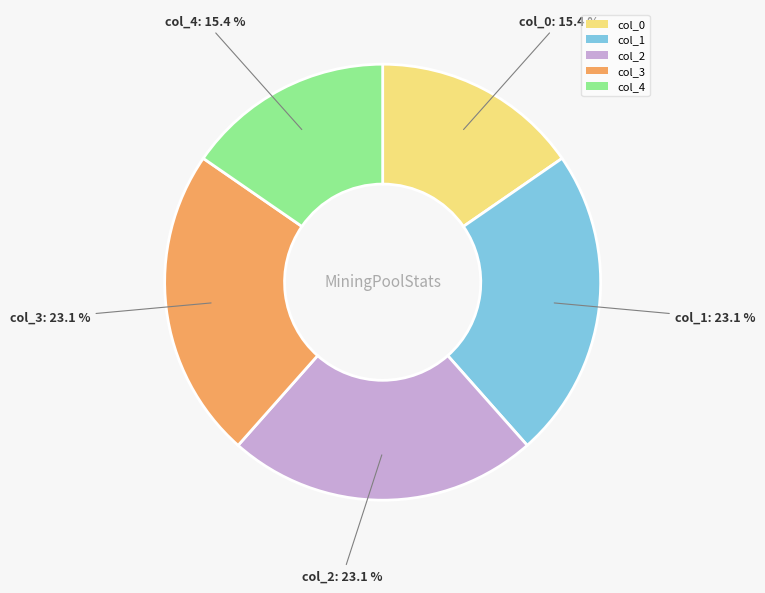

How many slices are in this pie chart?

5